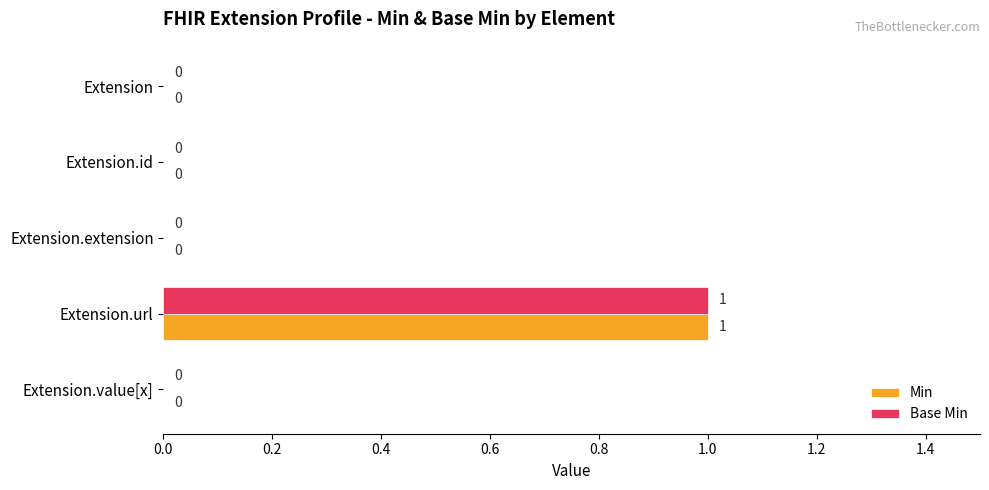

Which label corresponds to the largest value in the chart?

Extension.url